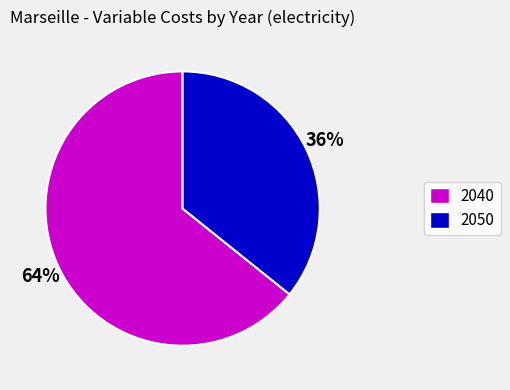

How many segments does this pie chart have?

2